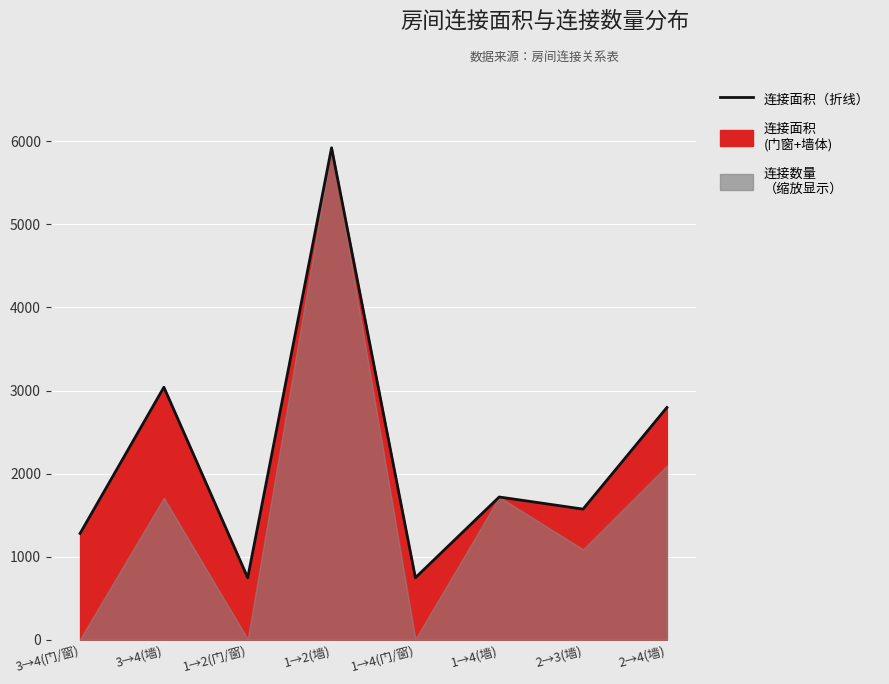

Reading left to right, transcribe all the data shown in this chart.

1280	3040	747	5922	747	1719	1573	2796